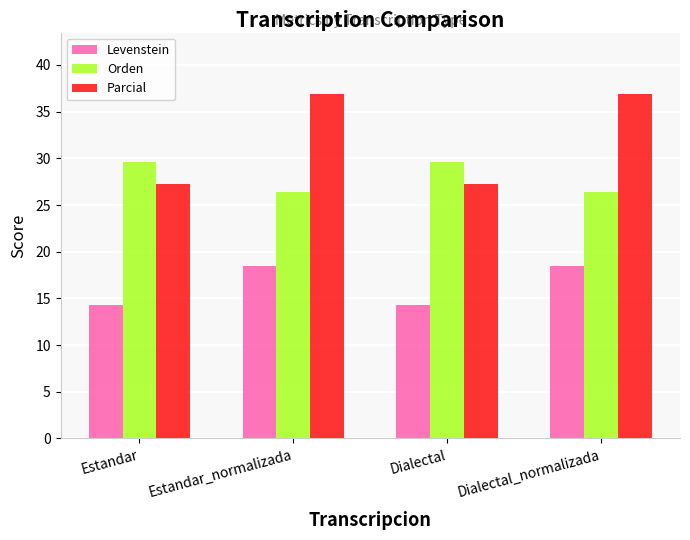

True or false: Levenstein has a value of 30.3 at Dialectal_normalizada.

False